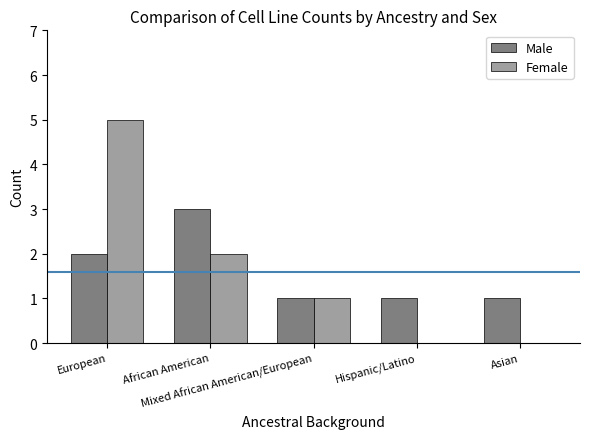

Are the bars grouped side by side (vs. stacked)?

Yes